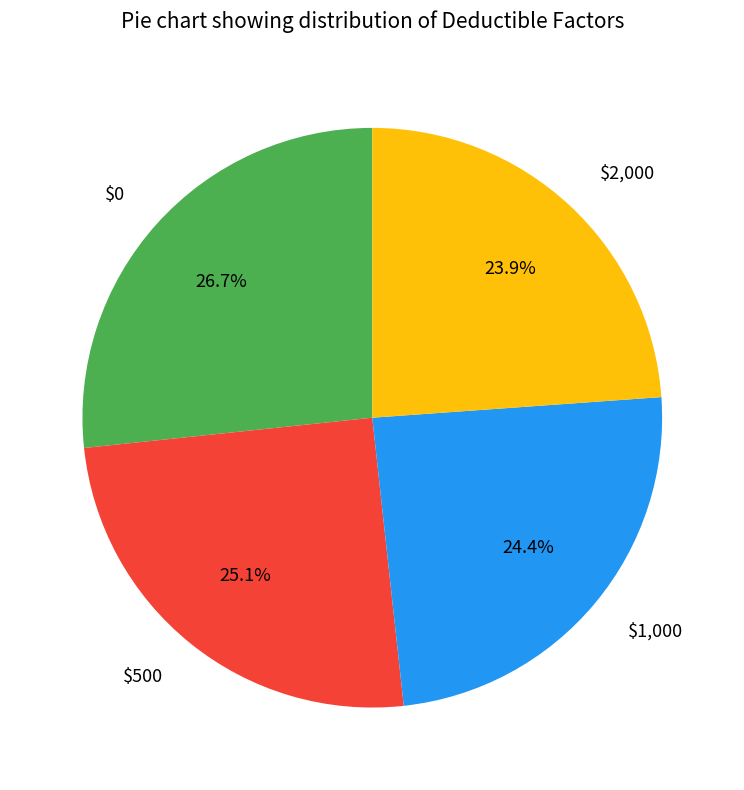

Is $500 the majority of the pie?

No